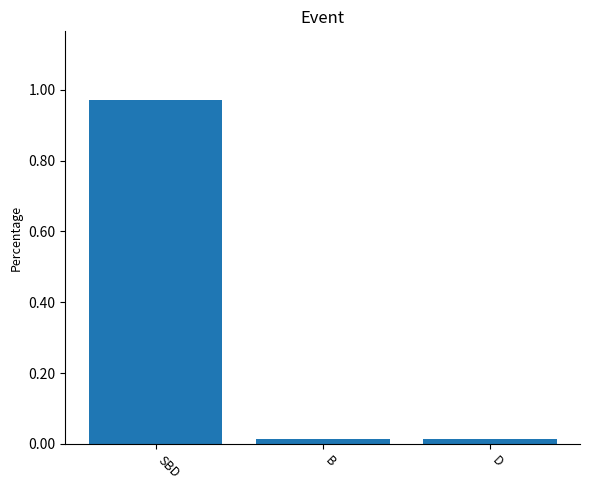

What is the average value?

0.3